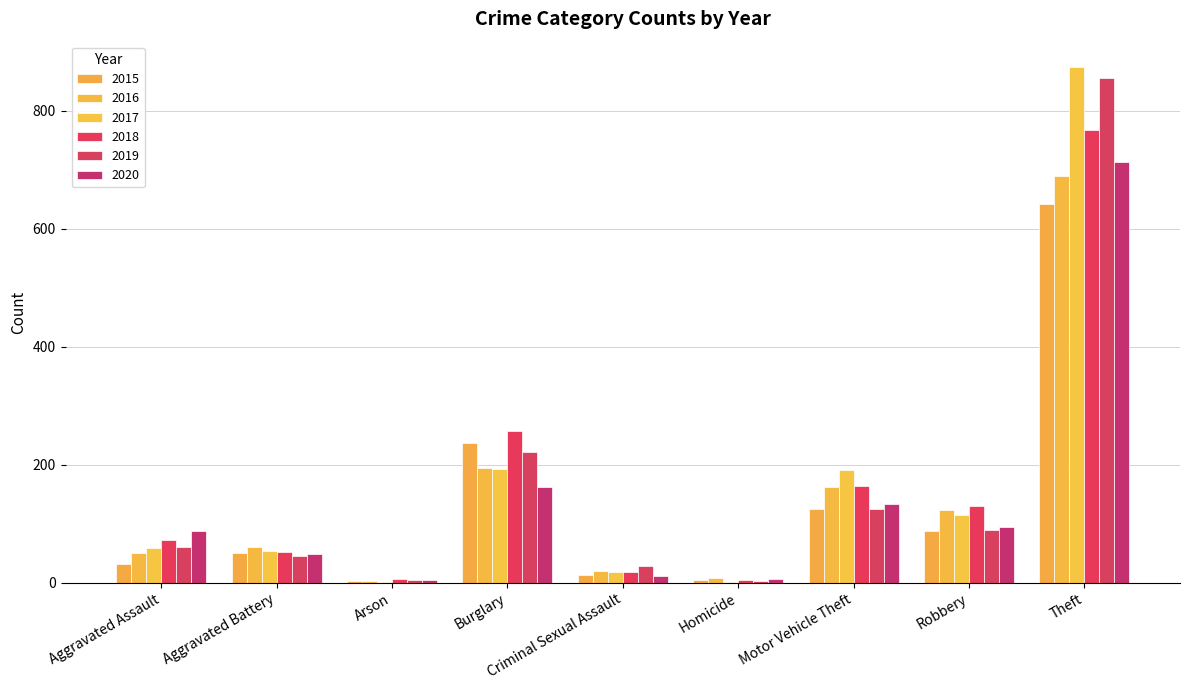

The value of 2016 at Theft is 321. True or false?

False